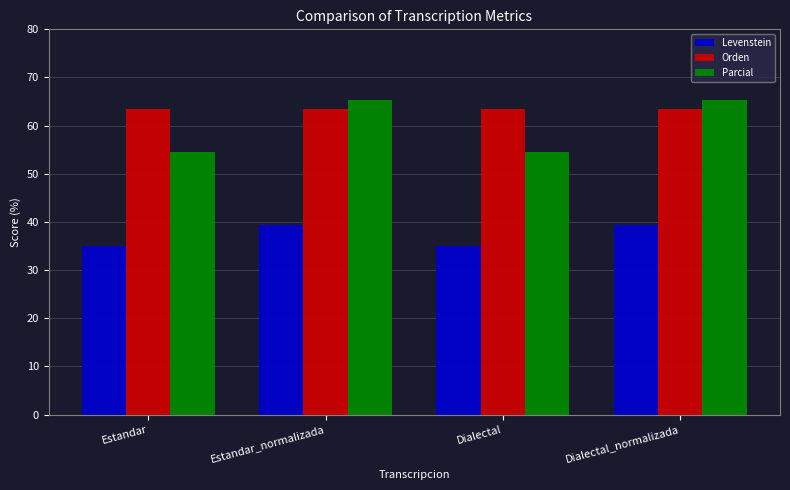

Reading left to right, list all the values displayed in this chart.

Levenstein: Estandar=35.0	Estandar_normalizada=39.4	Dialectal=35.0	Dialectal_normalizada=39.4
Orden: Estandar=63.5	Estandar_normalizada=63.5	Dialectal=63.5	Dialectal_normalizada=63.5
Parcial: Estandar=54.4	Estandar_normalizada=65.2	Dialectal=54.4	Dialectal_normalizada=65.2